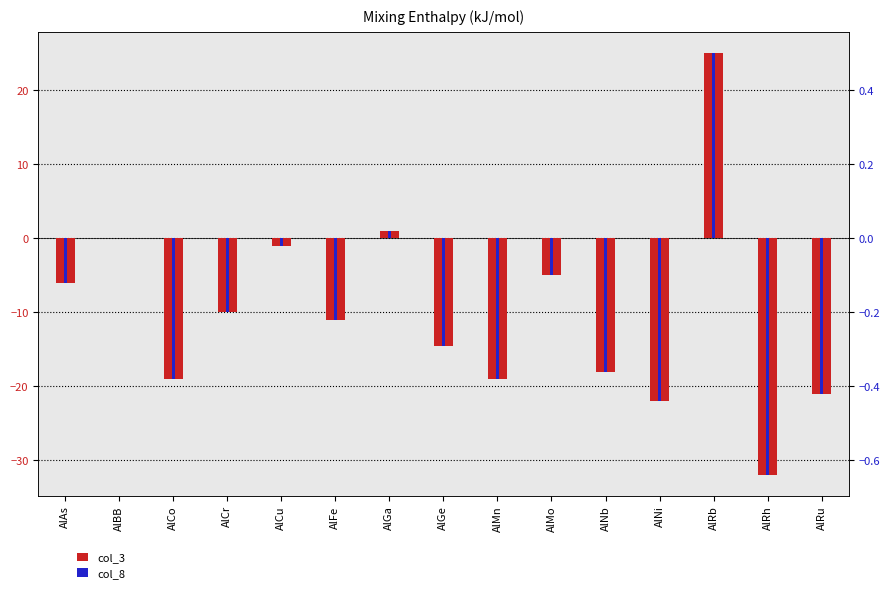

At how many categories does at least one series exceed -9?

15